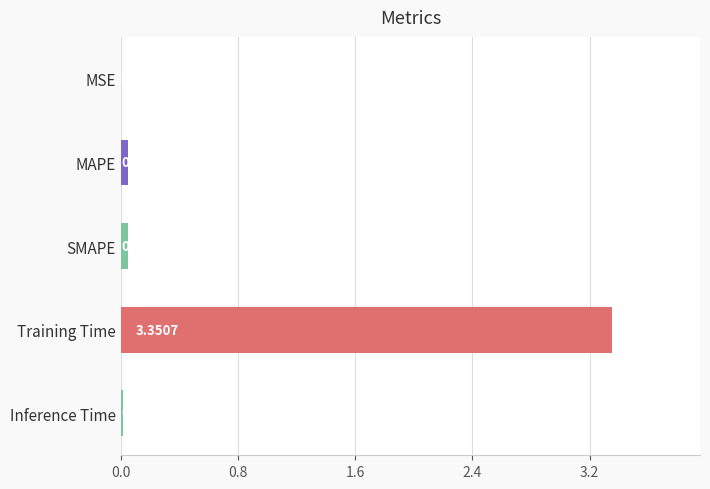

Which has a higher value, MSE or Training Time?

Training Time